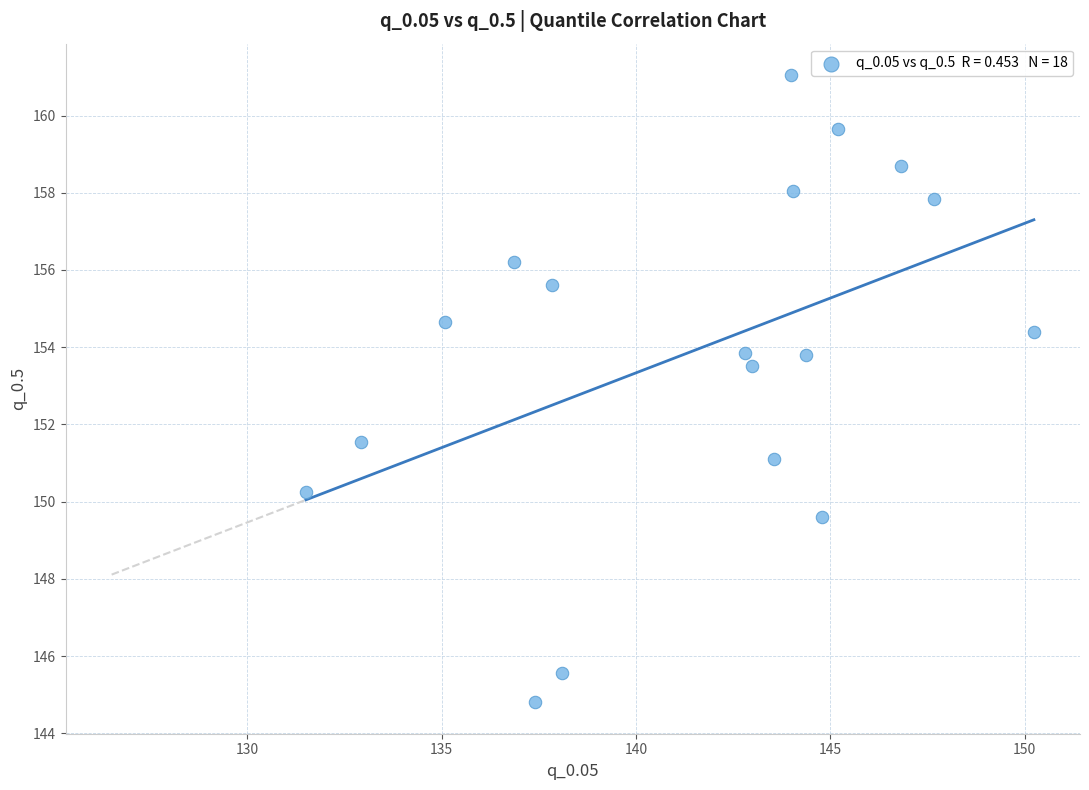

What Y value in the scatter plot is closest to 152?

151.6